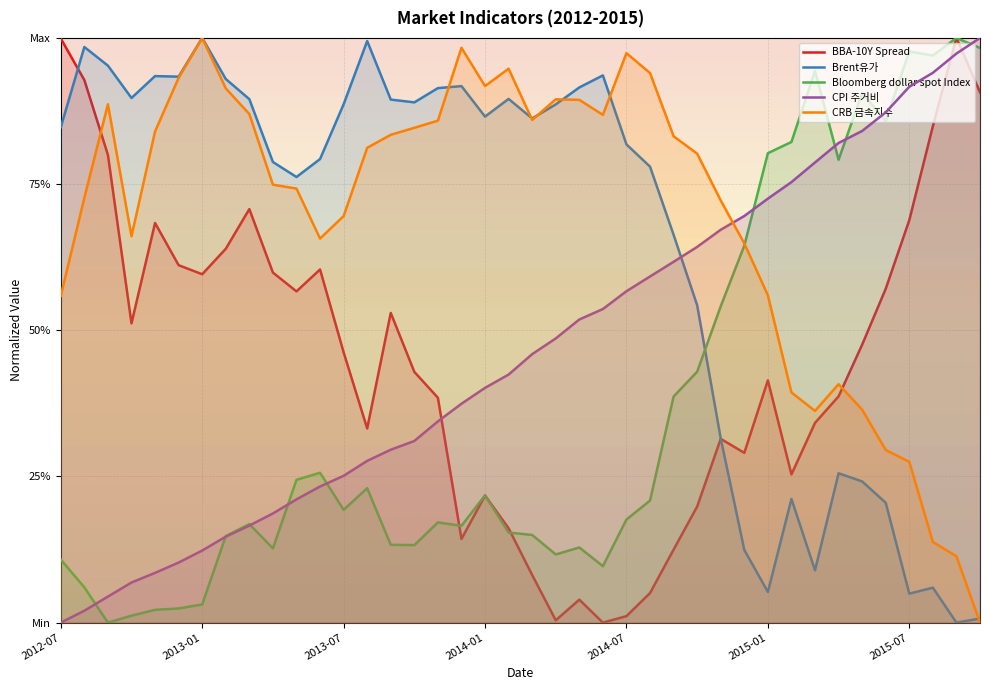

What is the average value of the Brent유가 series?

0.6